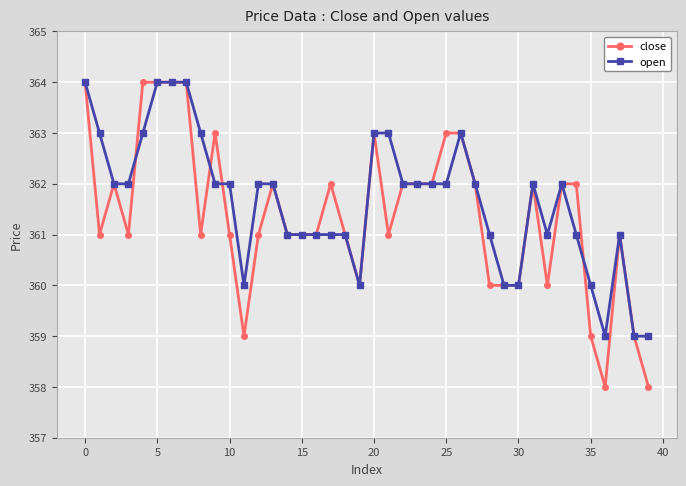

Rank the series by their average value, from lowest to highest.

close, open